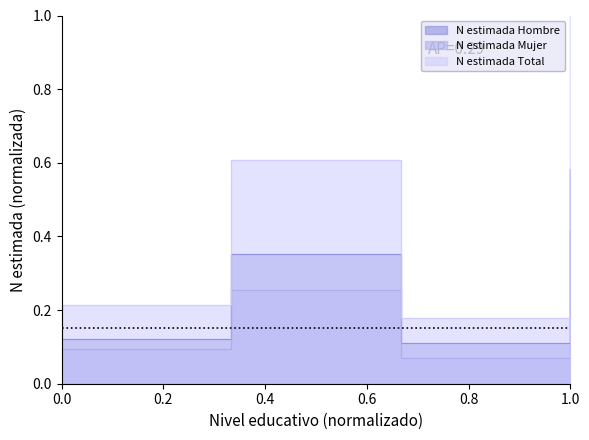

Is this an area chart (filled region under the line)?

No